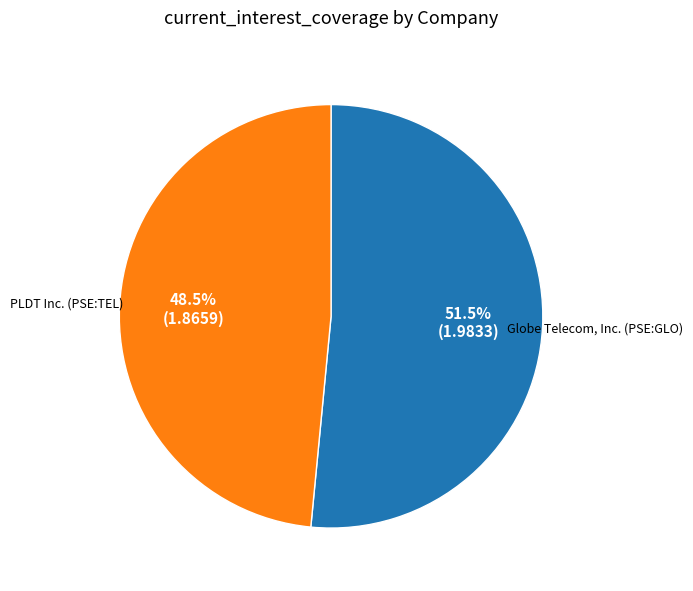

What is the ratio of the value at PLDT Inc. (PSE:TEL) to the value at Globe Telecom, Inc. (PSE:GLO)?

0.9